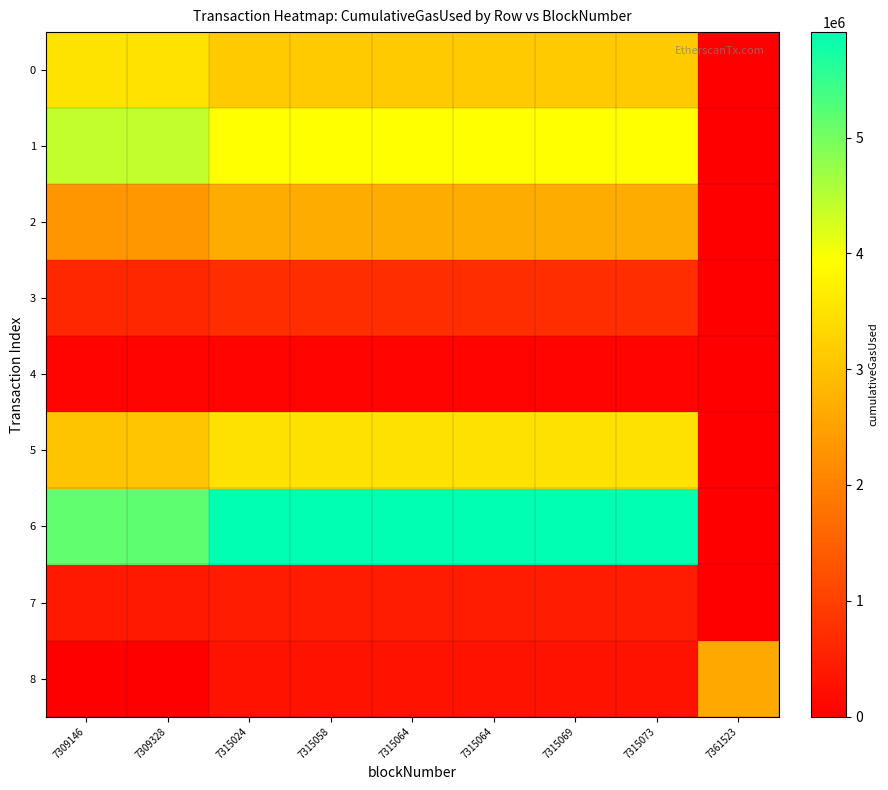

Reading left to right, what are all the values shown in this chart?

0: 7309146=3519392.0	7309328=3507162.8	7315024=3124428.8	7315058=3122144.2	7315064=3121741.1	7315064=3121741.1	7315069=3121405.1	7315073=3121136.3	7361523=0.0
1: 7309146=4412378.5	7309328=4427818.0	7315024=3944613.6	7315058=3941729.3	7315064=3941220.4	7315064=3941220.4	7315069=3940796.2	7315073=3940456.9	7361523=0.0
2: 7309146=2328016.9	7309328=2338447.4	7315024=2664889.0	7315058=2662940.4	7315064=2662596.6	7315064=2662596.6	7315069=2662310.0	7315073=2662080.8	7361523=0.0
3: 7309146=619992.7	7309328=622775.2	7315024=709858.2	7315058=710378.0	7315064=710286.3	7315064=710286.3	7315069=710209.8	7315073=710148.7	7361523=0.0
4: 7309146=69367.1	7309328=69678.5	7315024=79424.6	7315058=79482.7	7315064=79493.0	7315064=79493.0	7315069=79484.4	7315073=79477.6	7361523=0.0
5: 7309146=3037599.4	7309328=3051236.0	7315024=3478017.9	7315058=3480565.4	7315064=3481015.0	7315064=3481015.0	7315069=3480640.4	7315073=3480340.7	7361523=0.0
6: 7309146=5157206.4	7309328=5180364.2	7315024=5905129.2	7315058=5909455.3	7315064=5910218.8	7315064=5910218.8	7315069=5910855.0	7315073=5910346.0	7361523=0.0
7: 7309146=399767.0	7309328=401562.5	7315024=457754.6	7315058=458090.0	7315064=458149.2	7315064=458149.2	7315069=458198.5	7315073=458238.0	7361523=0.0
8: 7309146=0.0	7309328=9133.1	7315024=294967.7	7315058=296673.9	7315064=296975.0	7315064=296975.0	7315069=297225.9	7315073=297426.6	7361523=2628364.0